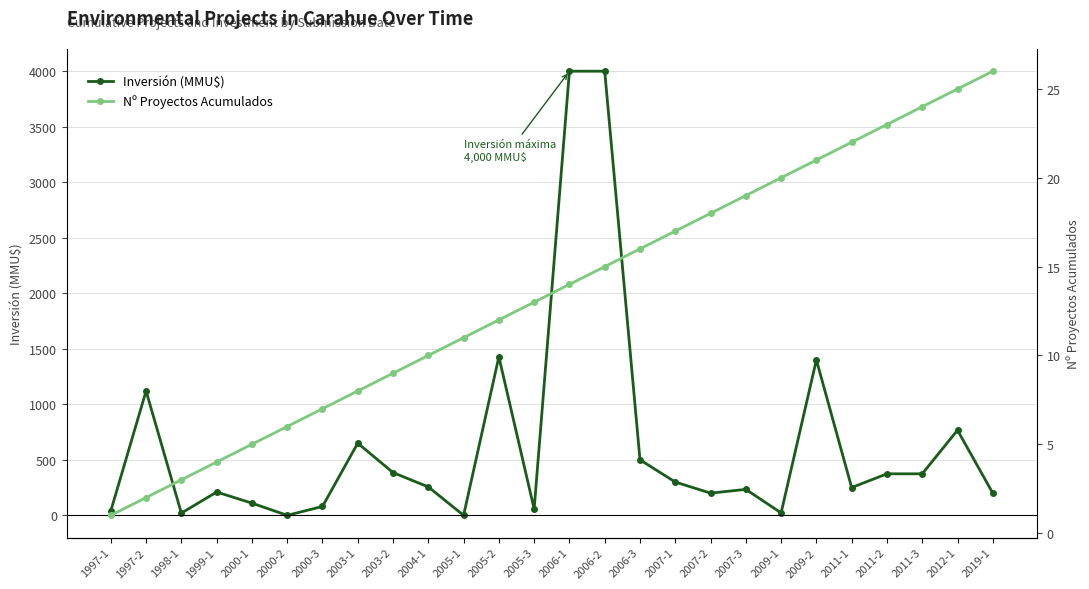

True or false: Inversión (MMU$) and Nº Proyectos Acumulados cross at least once.

True